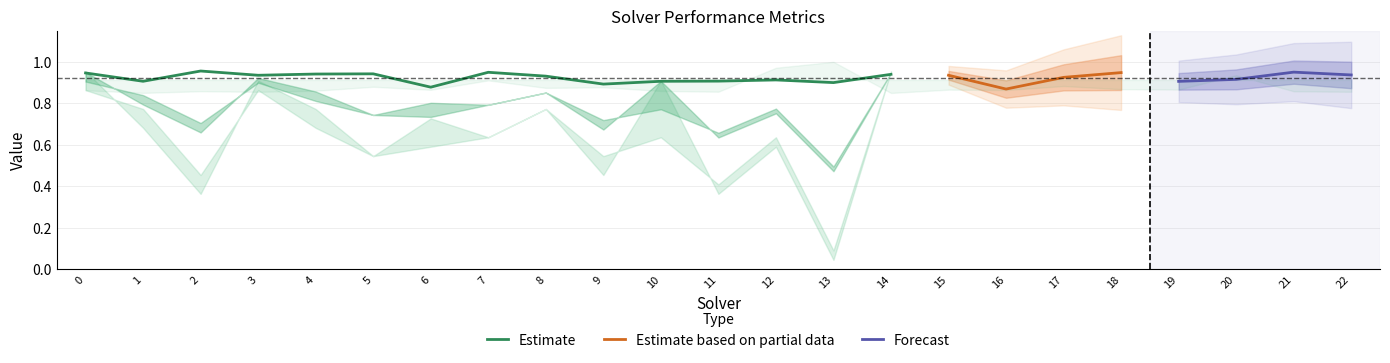

Rank the categories by spearman value from lowest to highest.

16, 6, 9, 13, 19, 10, 1, 11, 12, 20, 17, 8, 15, 3, 22, 14, 4, 5, 0, 18, 7, 21, 2